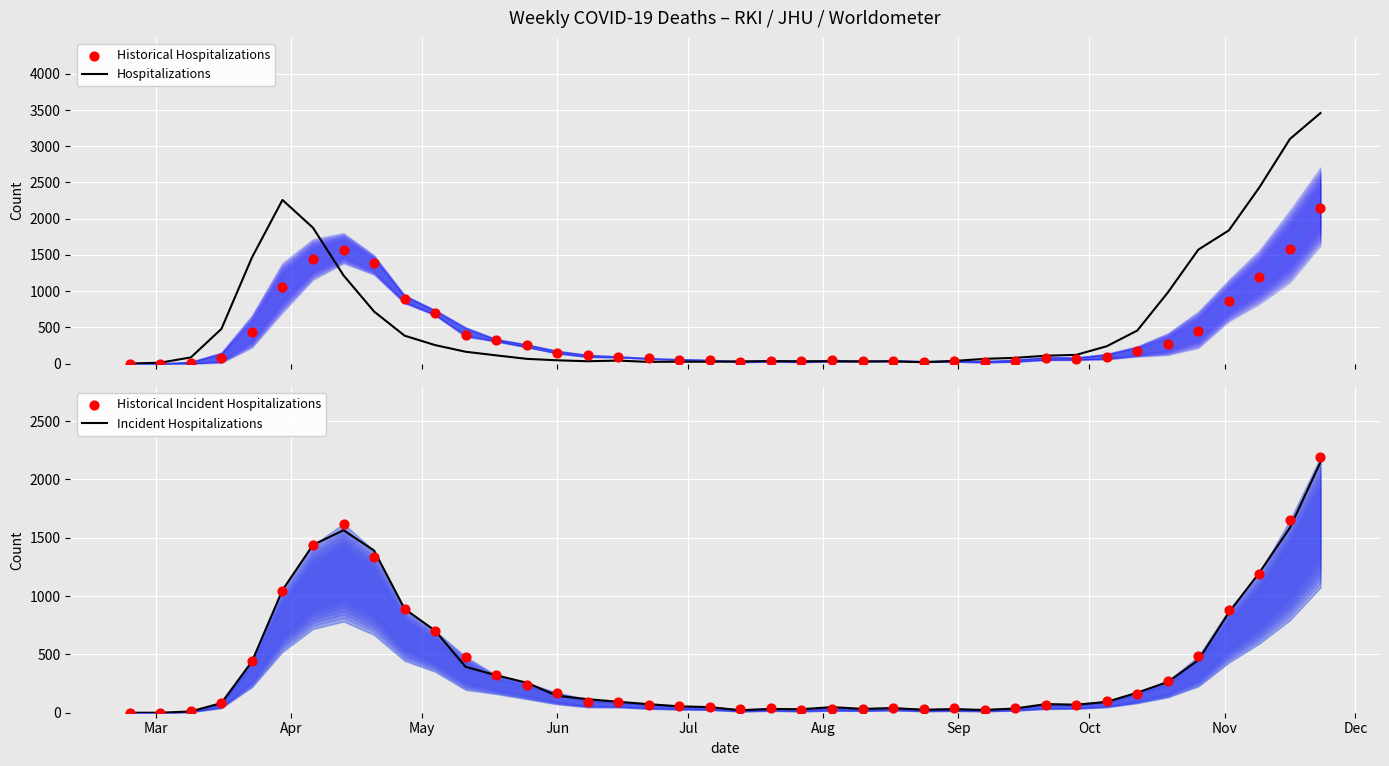

Which series contains the lowest Y value?

Hospitalizations